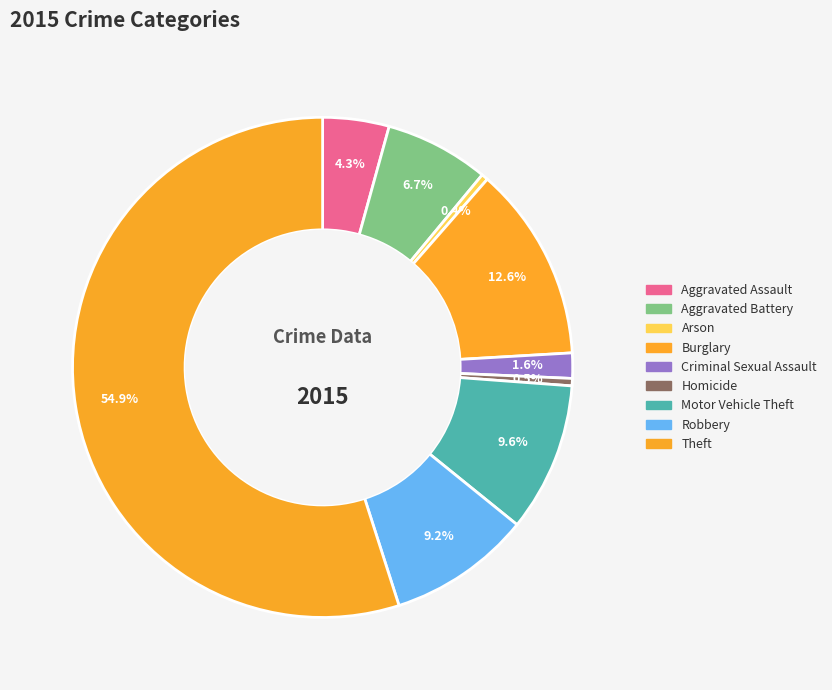

Which category has the biggest portion of the pie?

Theft